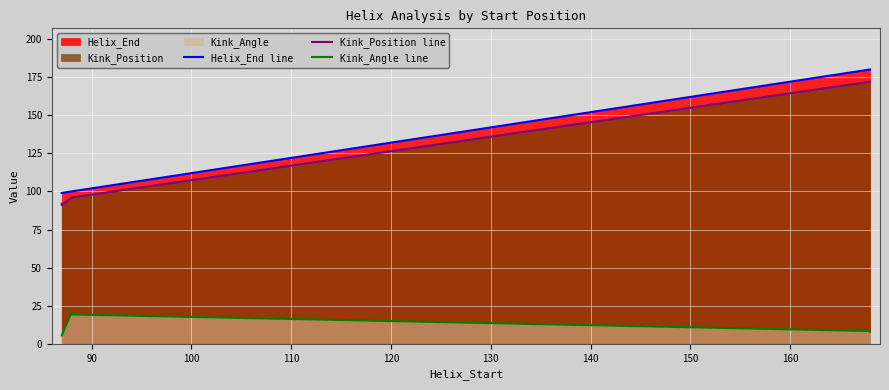

True or false: Kink_Angle line and Helix_End line intersect in this chart.

False